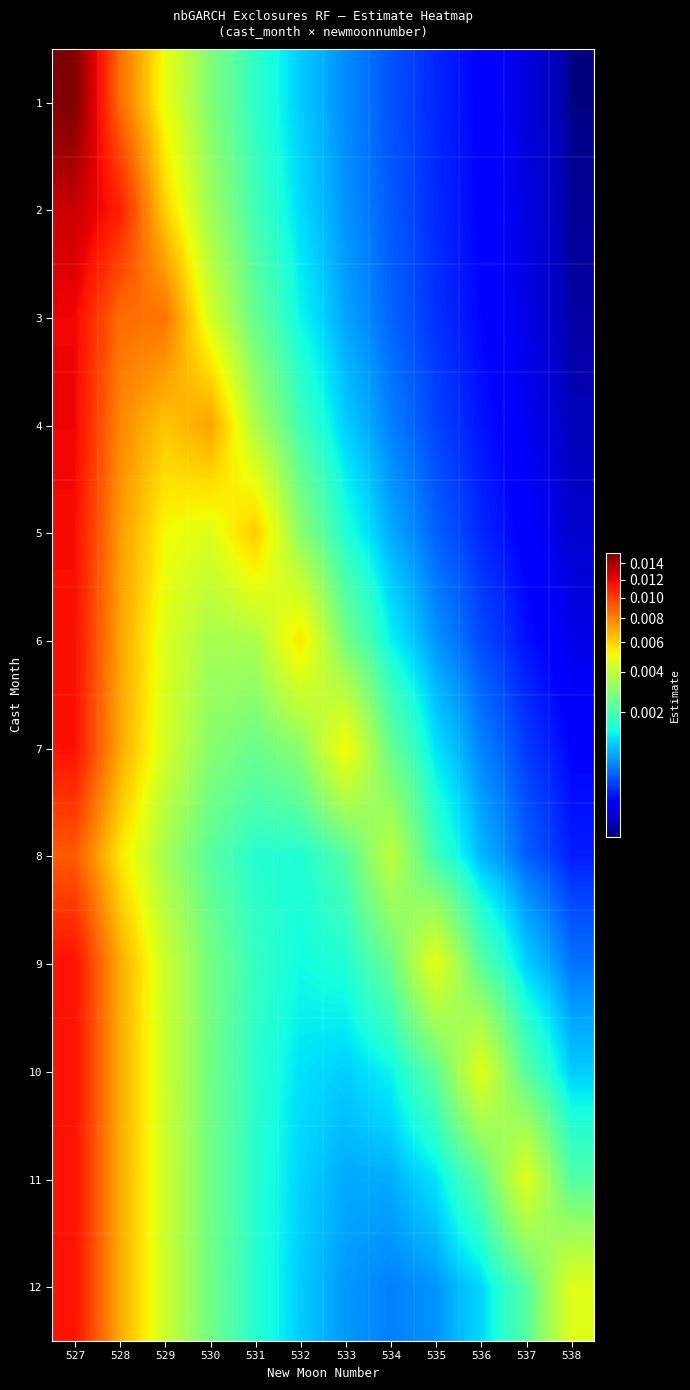

Between 528 and 535, which series saw the biggest shift?

2